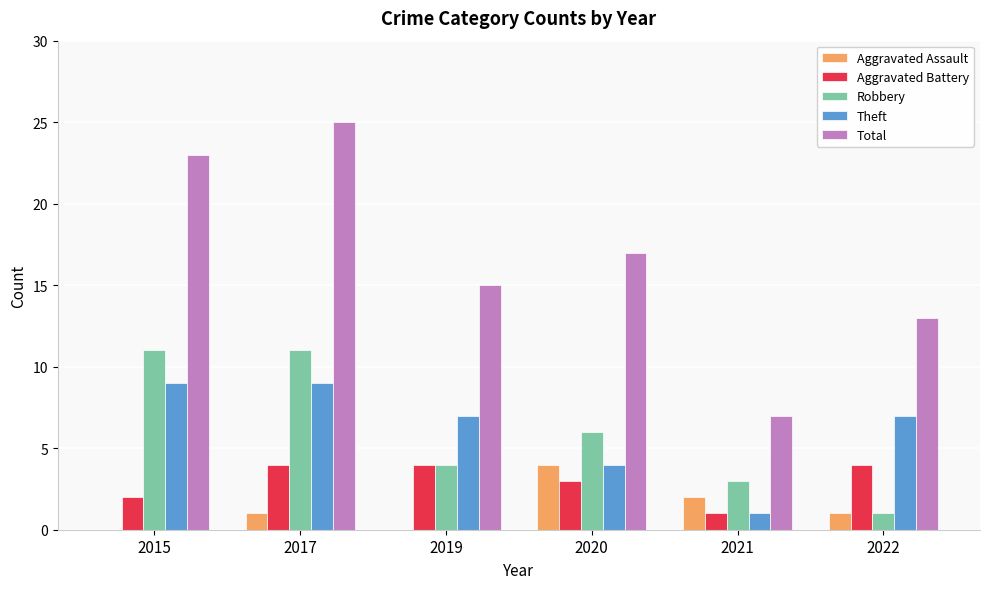

At which category is the sum across all series the highest?

2017